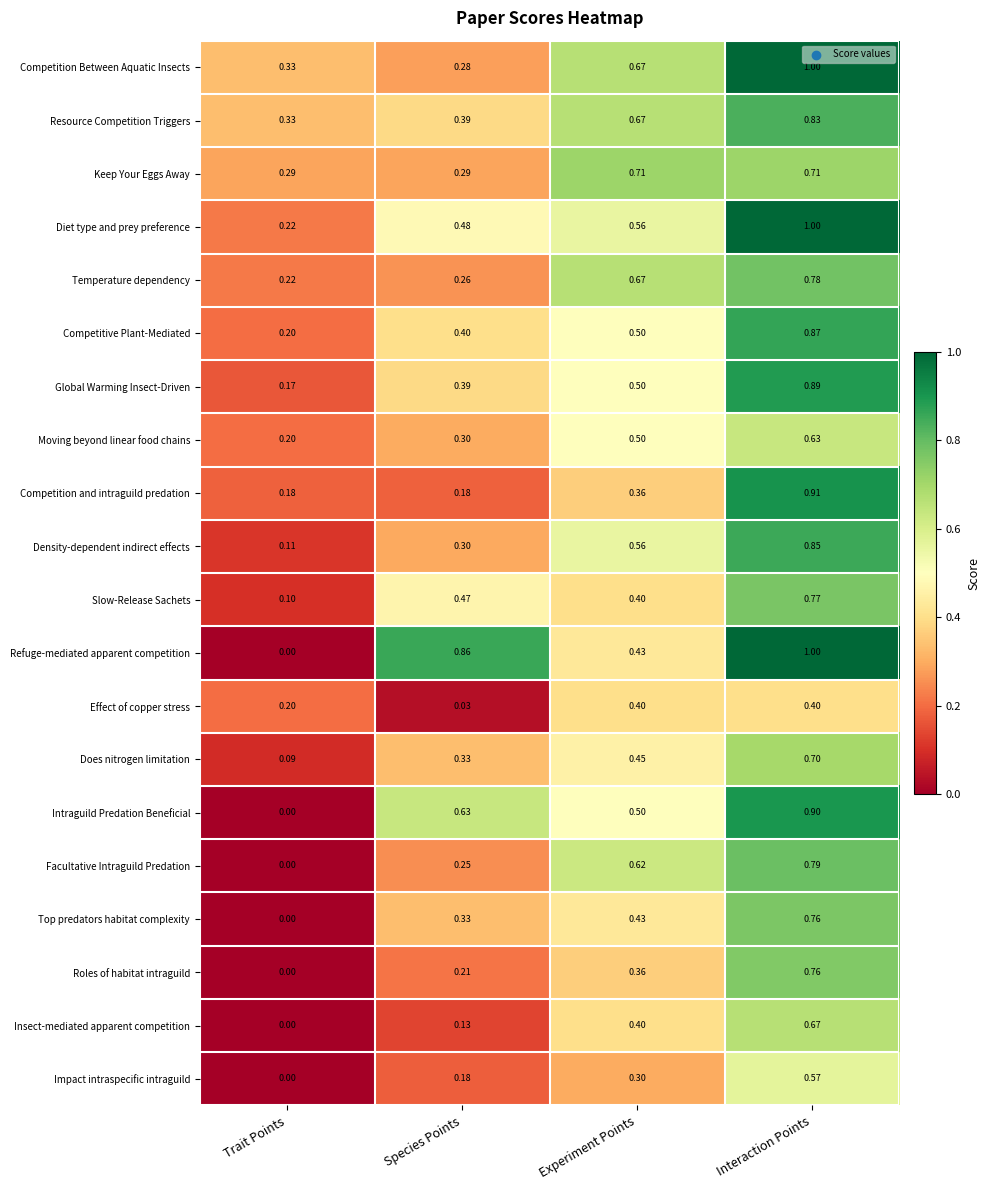

Which series has the widest spread of values?

Refuge-mediated apparent competition